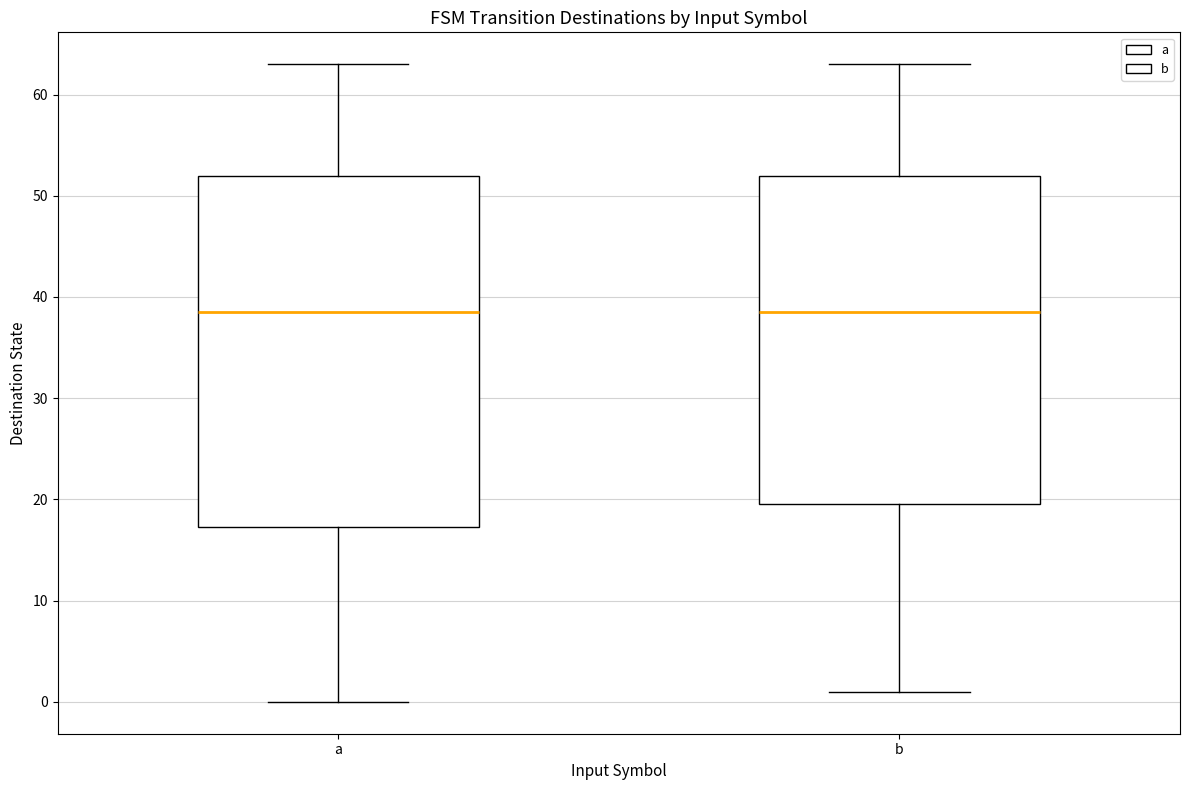

Reading left to right, read every box against the y-axis: the position of its median line, the range the box covers, and the ends of its whiskers. The values are not printed on the chart, so give them approximately, as read against the axis.

a: median 39, box 17 to 52, whiskers 0 to 63
b: median 39, box 20 to 52, whiskers 1 to 63